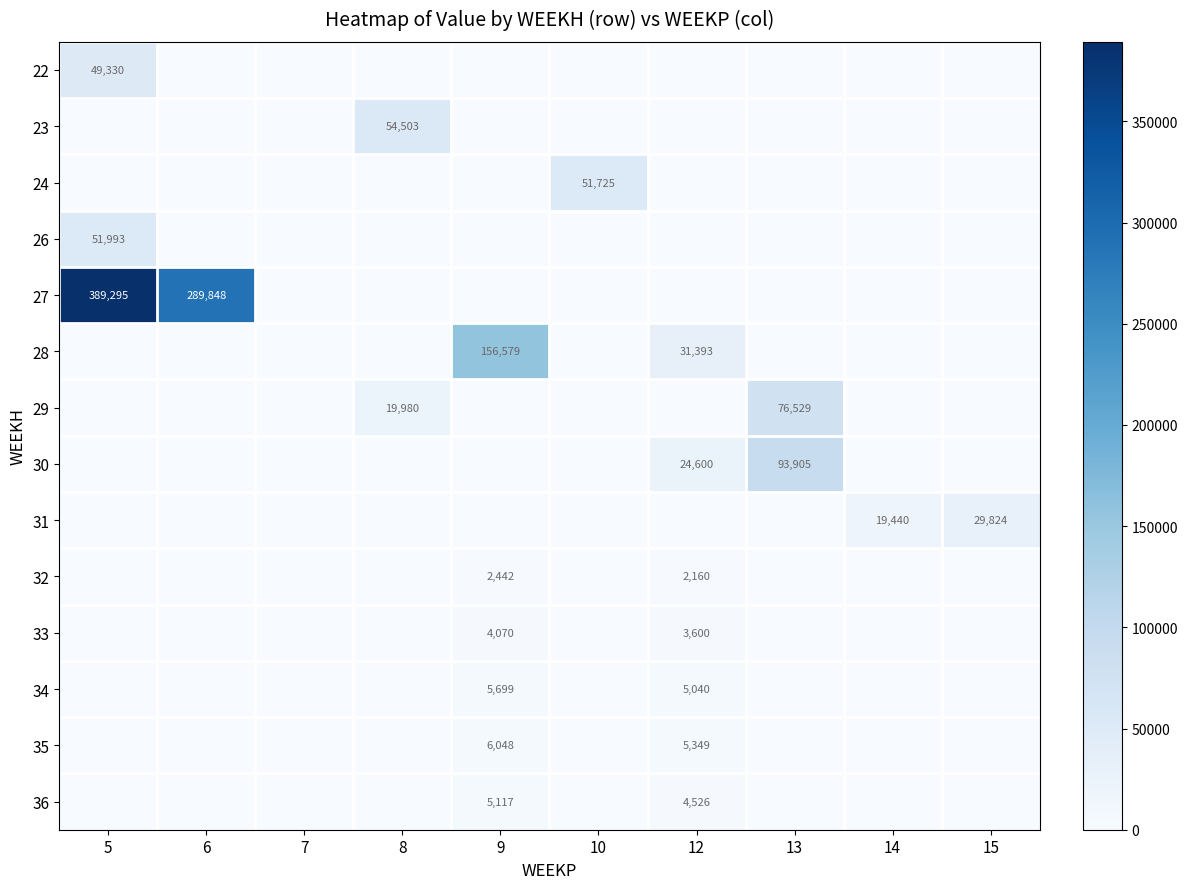

At which label is 23 closest to 27251?

5